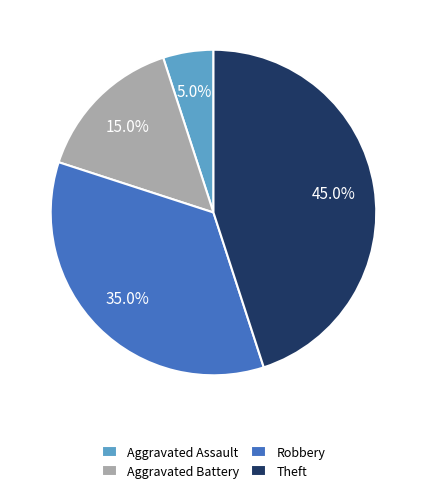

True or false: Aggravated Assault accounts for 1% of the total.

False